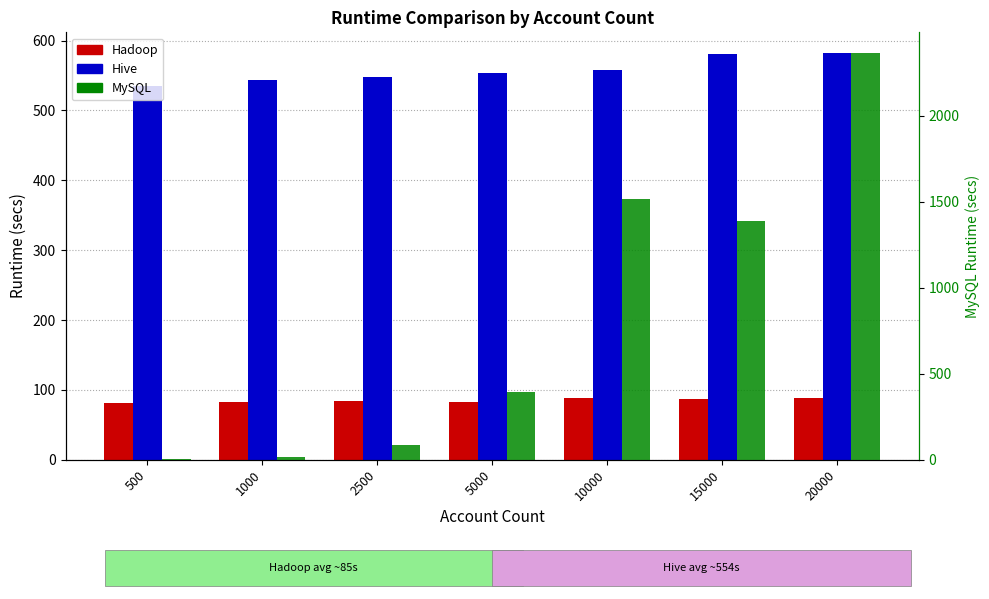

What is the difference between the maximum and second lowest values in the Hive series?

39.1